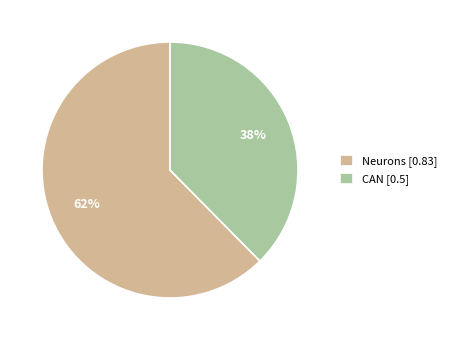

To the nearest percent, what is the average slice percentage?

50%